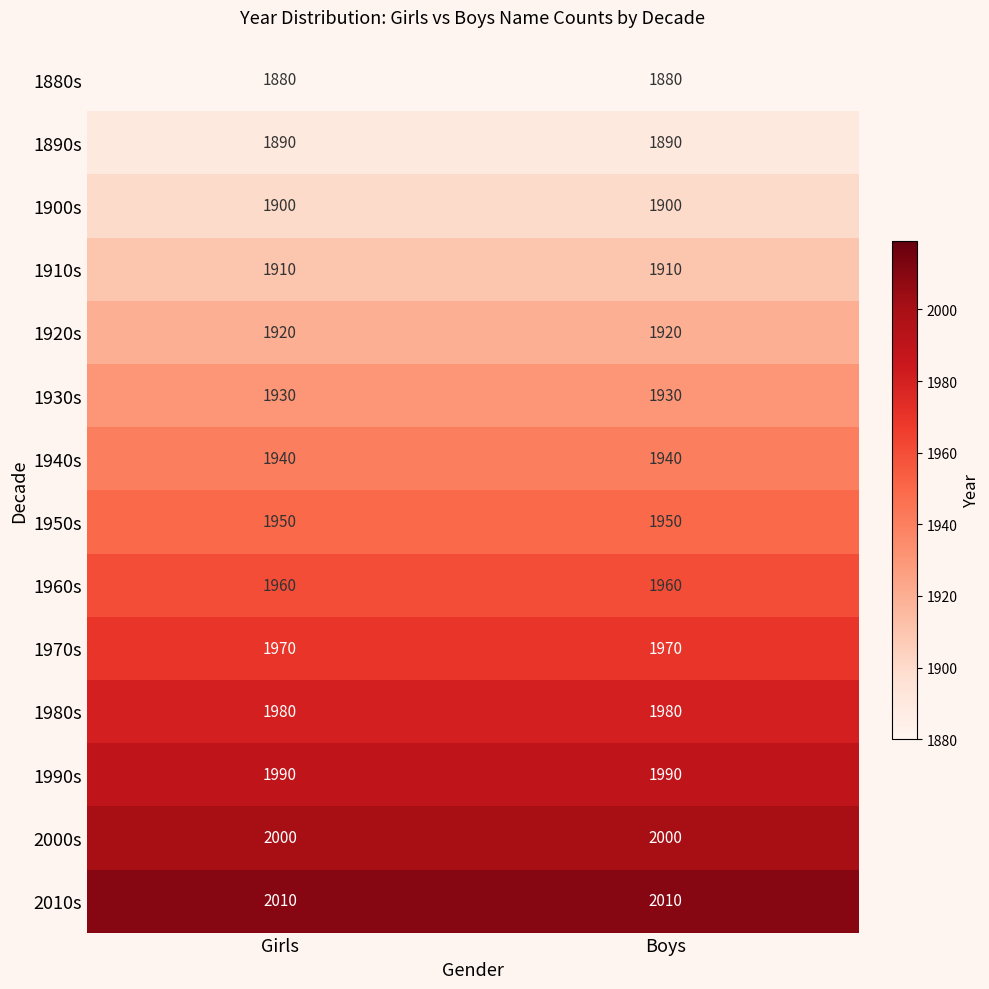

What is the sum of the 1910s values at Girls and Boys?

3820